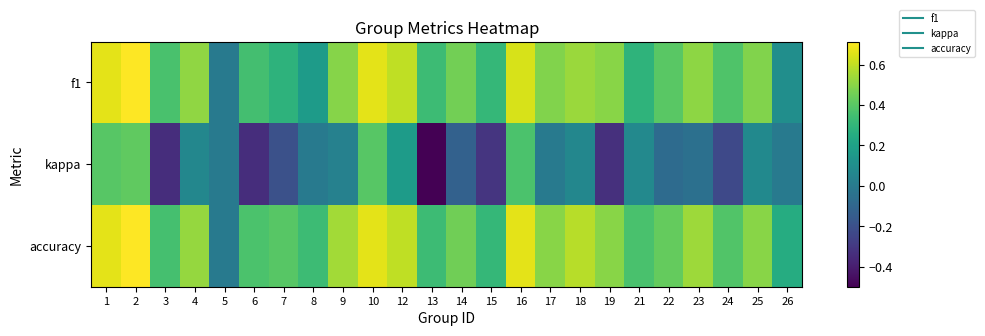

What is the difference between the highest and lowest values at 15?

0.6